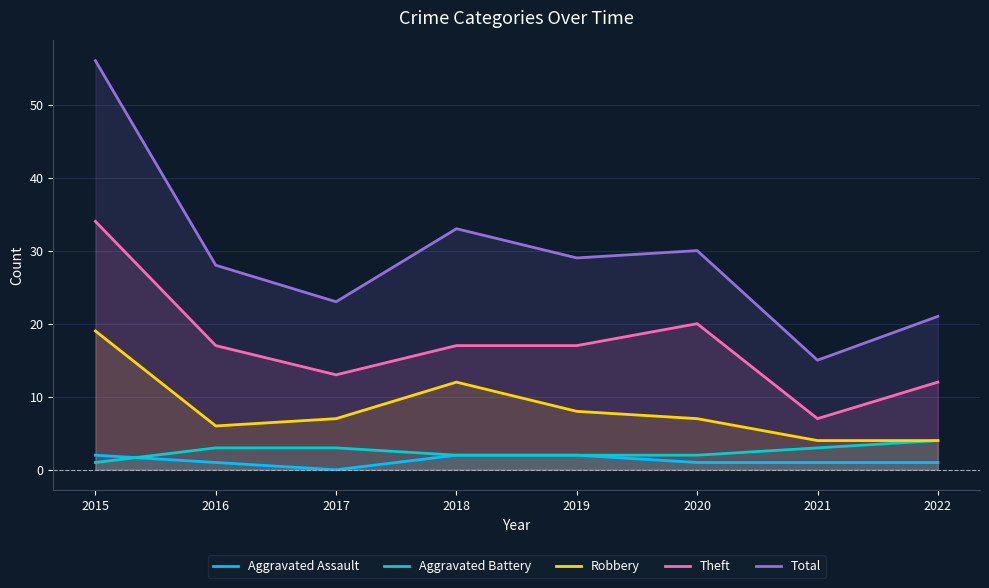

True or false: Aggravated Battery has more than 1 points higher than both neighbors.

False